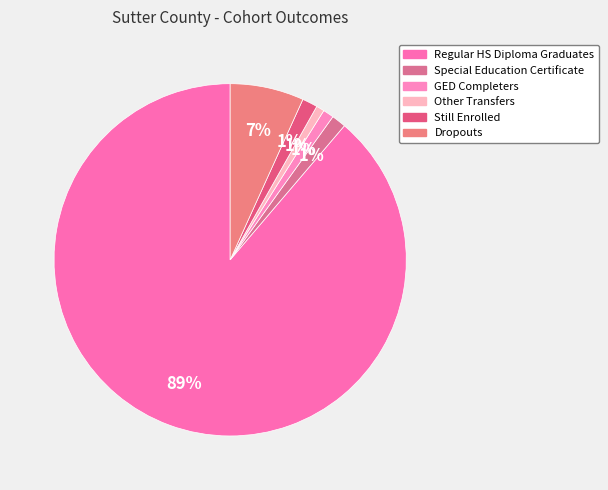

Which slice is the largest?

Regular HS Diploma Graduates